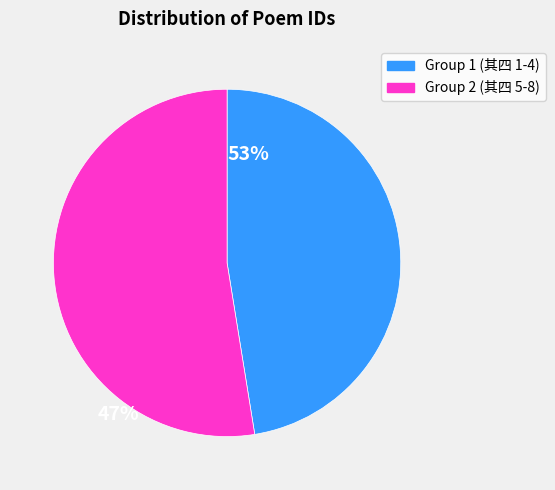

Is there a majority slice in this chart?

Yes